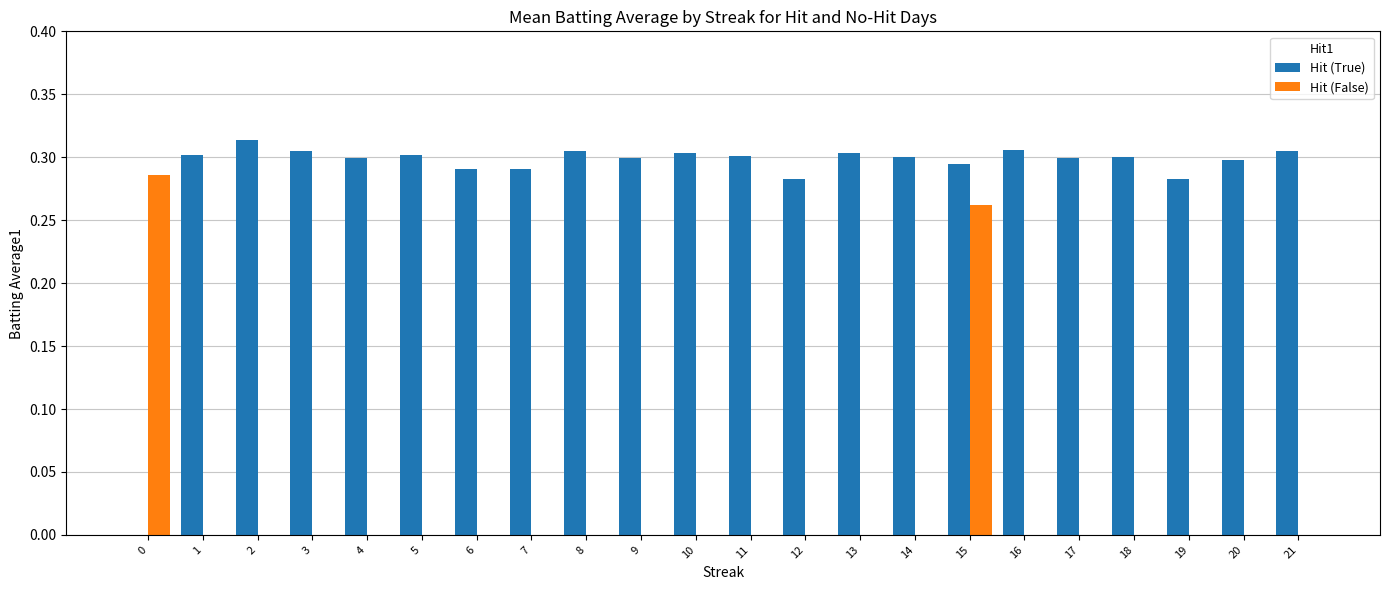

Is it true that Hit (False) equals 0.0 at 1?

True